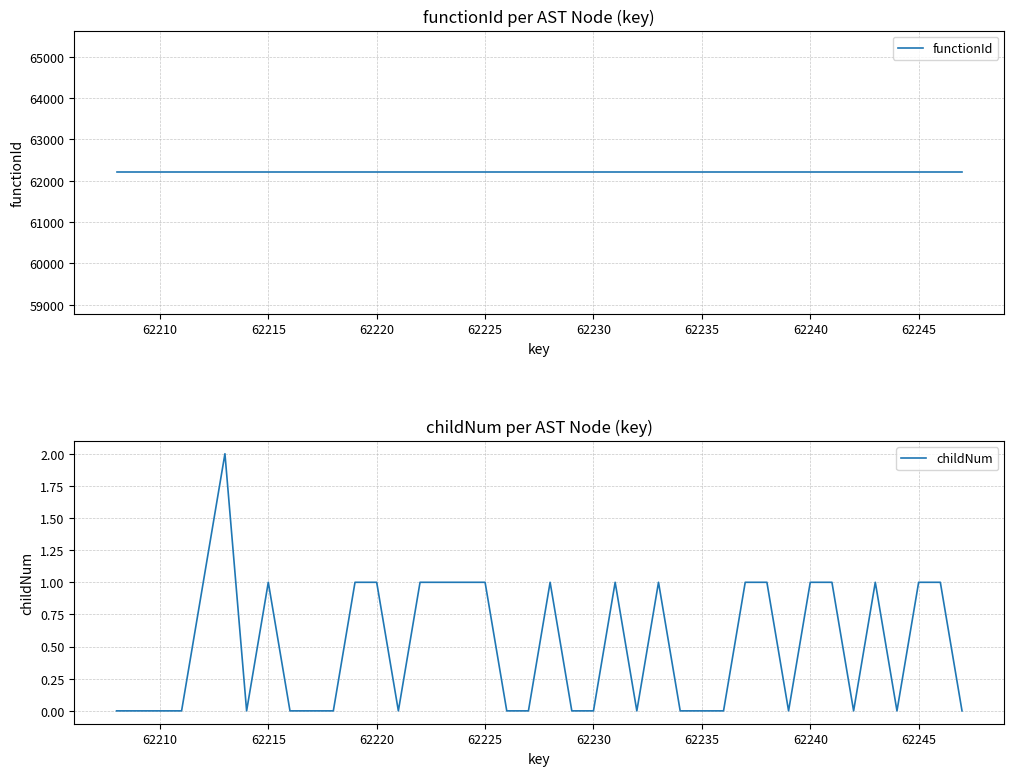

How many values in the childNum series exceed 0?

19